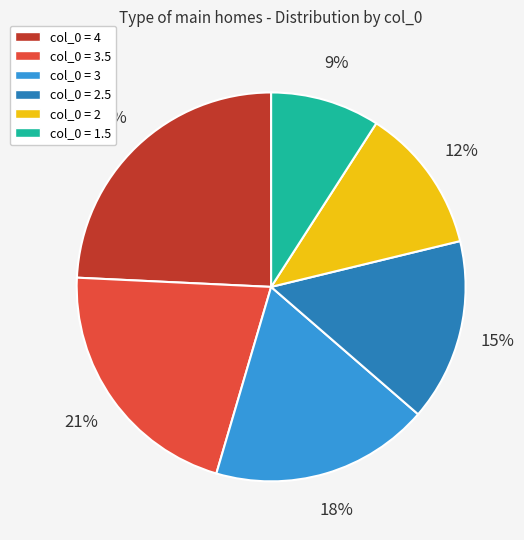

Is there any slice that represents more than half of the pie?

No